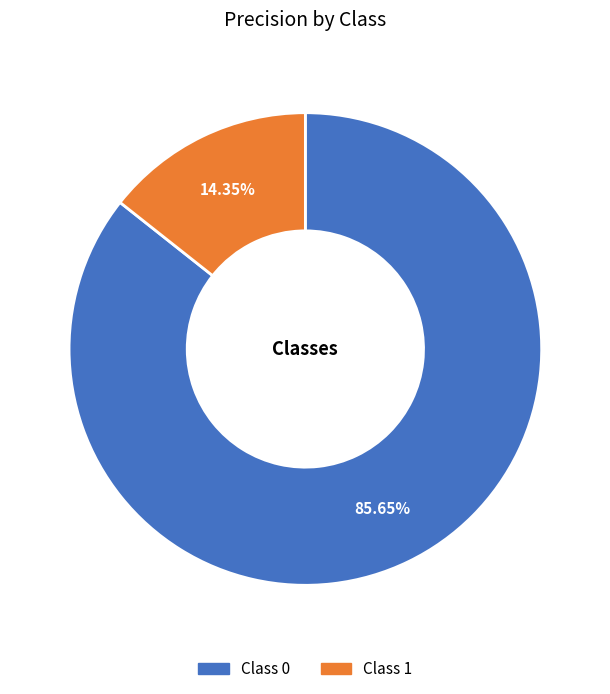

Is there a majority slice in this chart?

Yes